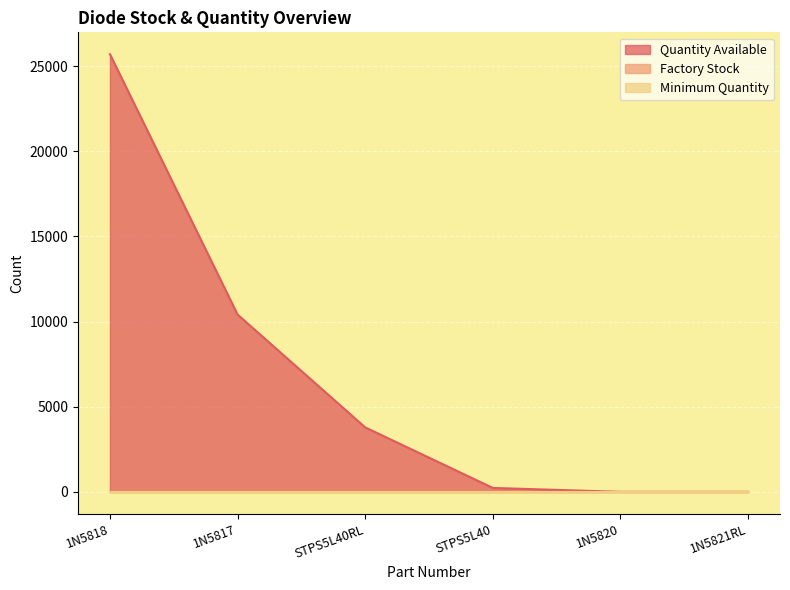

At which category is the sum across all series the highest?

1N5818